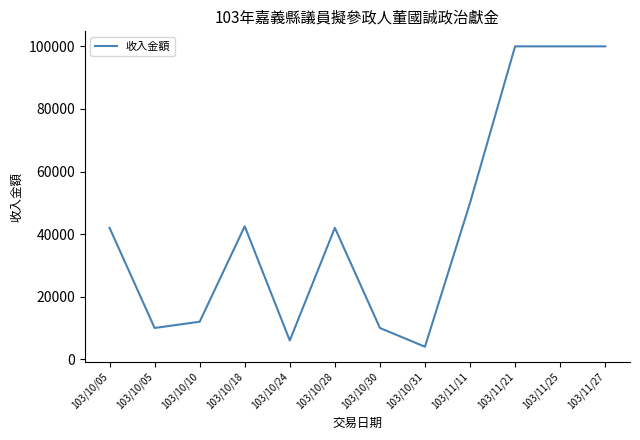

How many lines are shown in the chart?

1